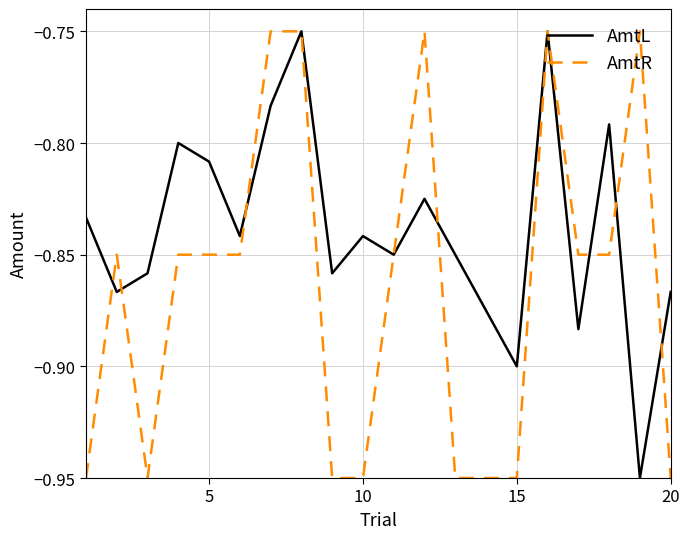

In AmtL, how many points are higher than both neighbors (excluding endpoints)?

6